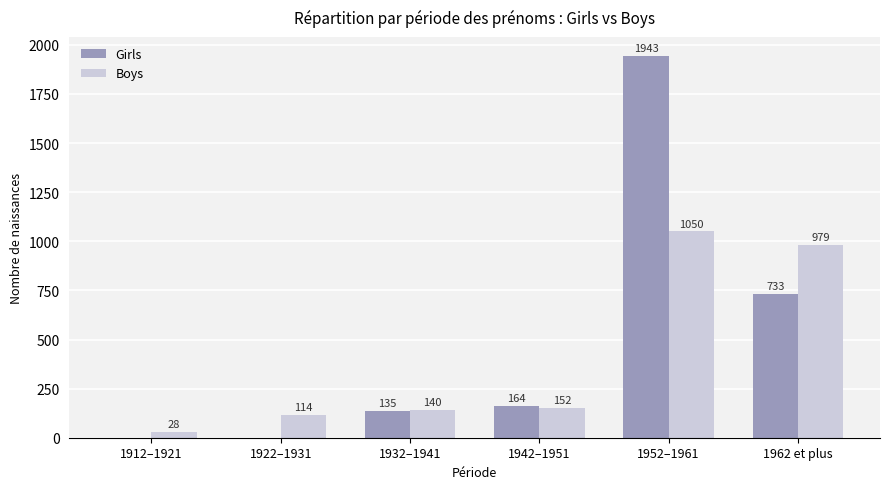

Between 1932–1941 and 1952–1961, which series saw the biggest shift?

Girls